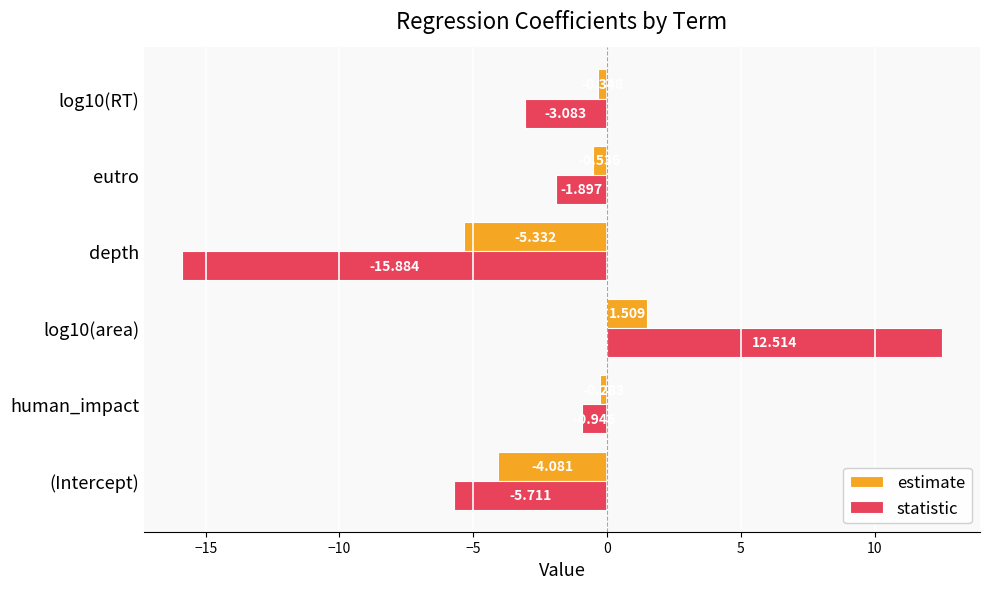

How many categories are shown in the chart?

6